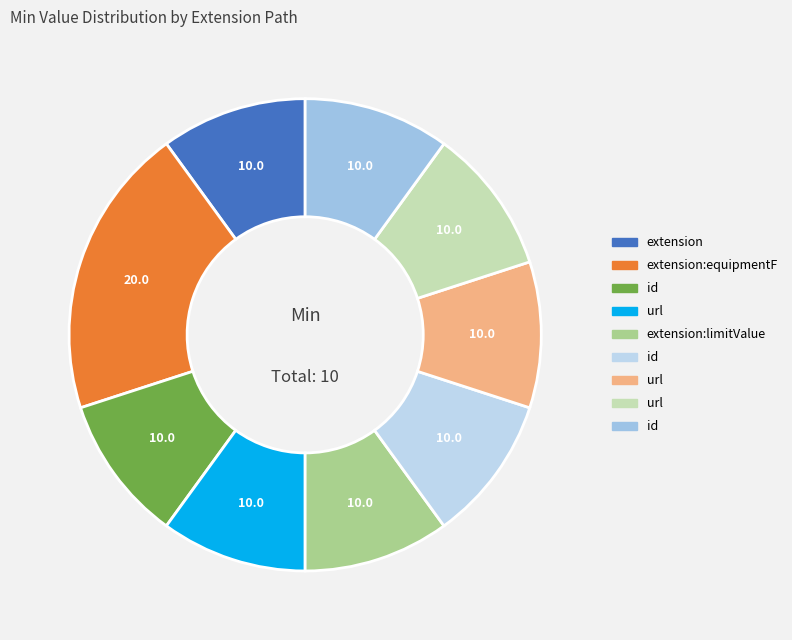

How many slices are in this pie chart?

9